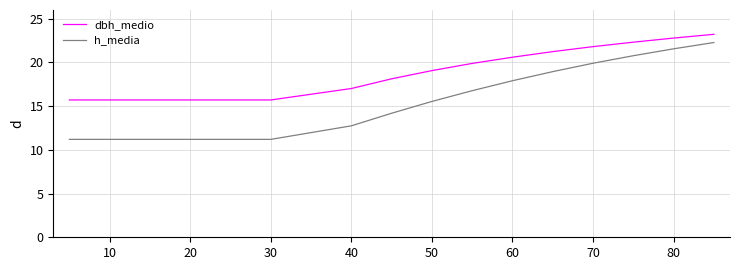

True or false: h_media and dbh_medio intersect in this chart.

False